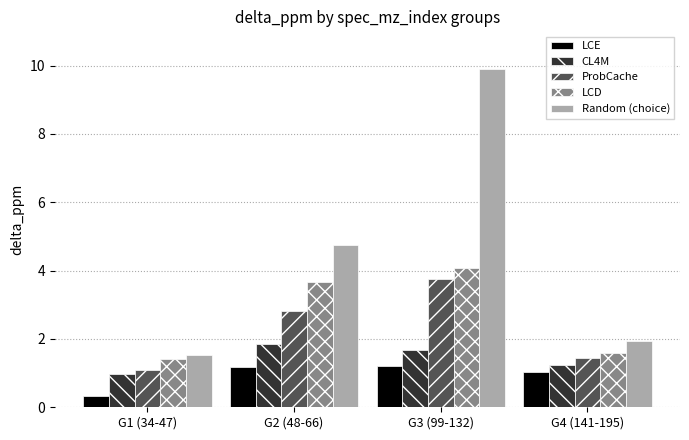

Between G1 (34-47) and G3 (99-132), which series saw the biggest shift?

Random (choice)